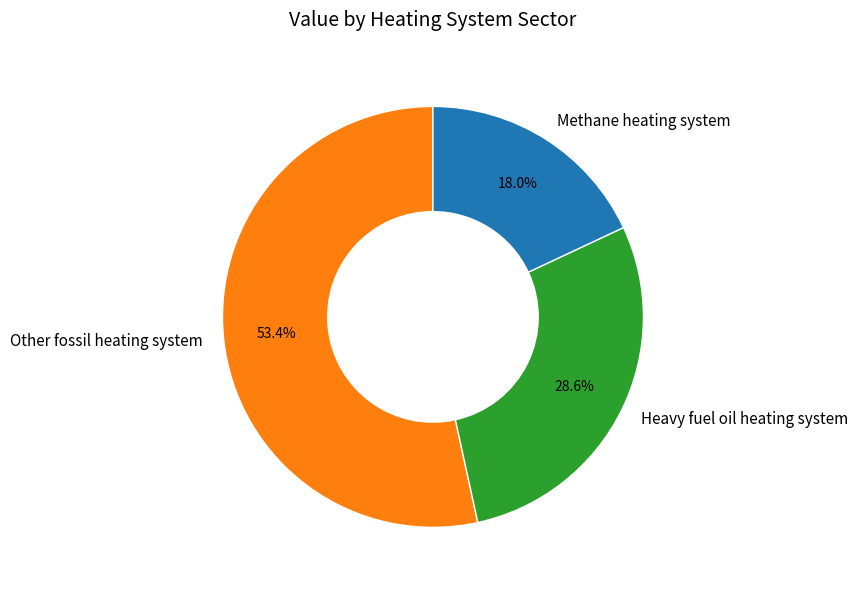

Rank the categories by value from highest to lowest.

Other fossil heating system, Heavy fuel oil heating system, Methane heating system